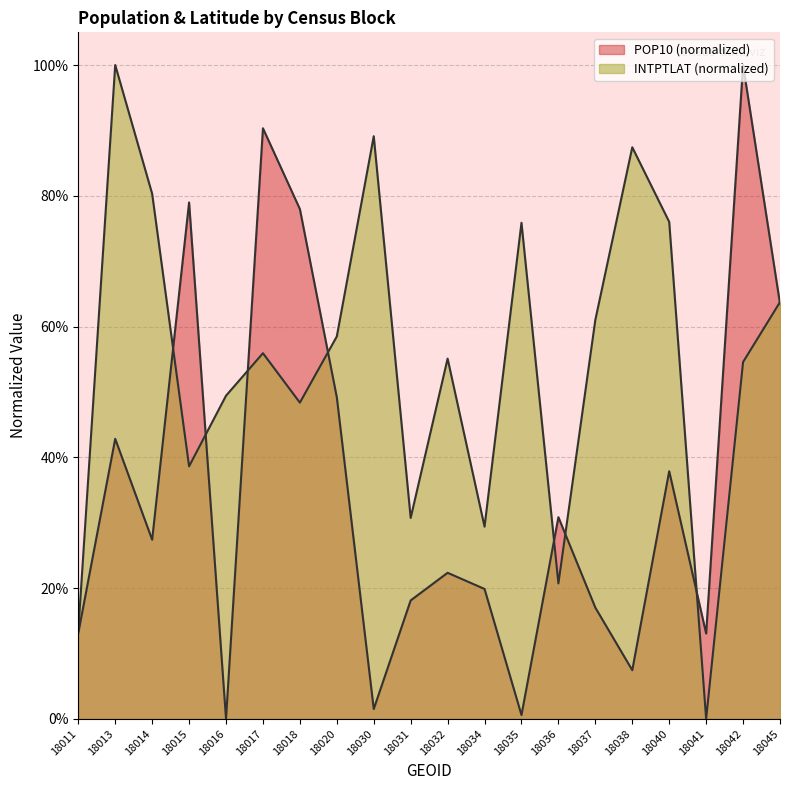

At which label does INTPTLAT reach its minimum?

18041